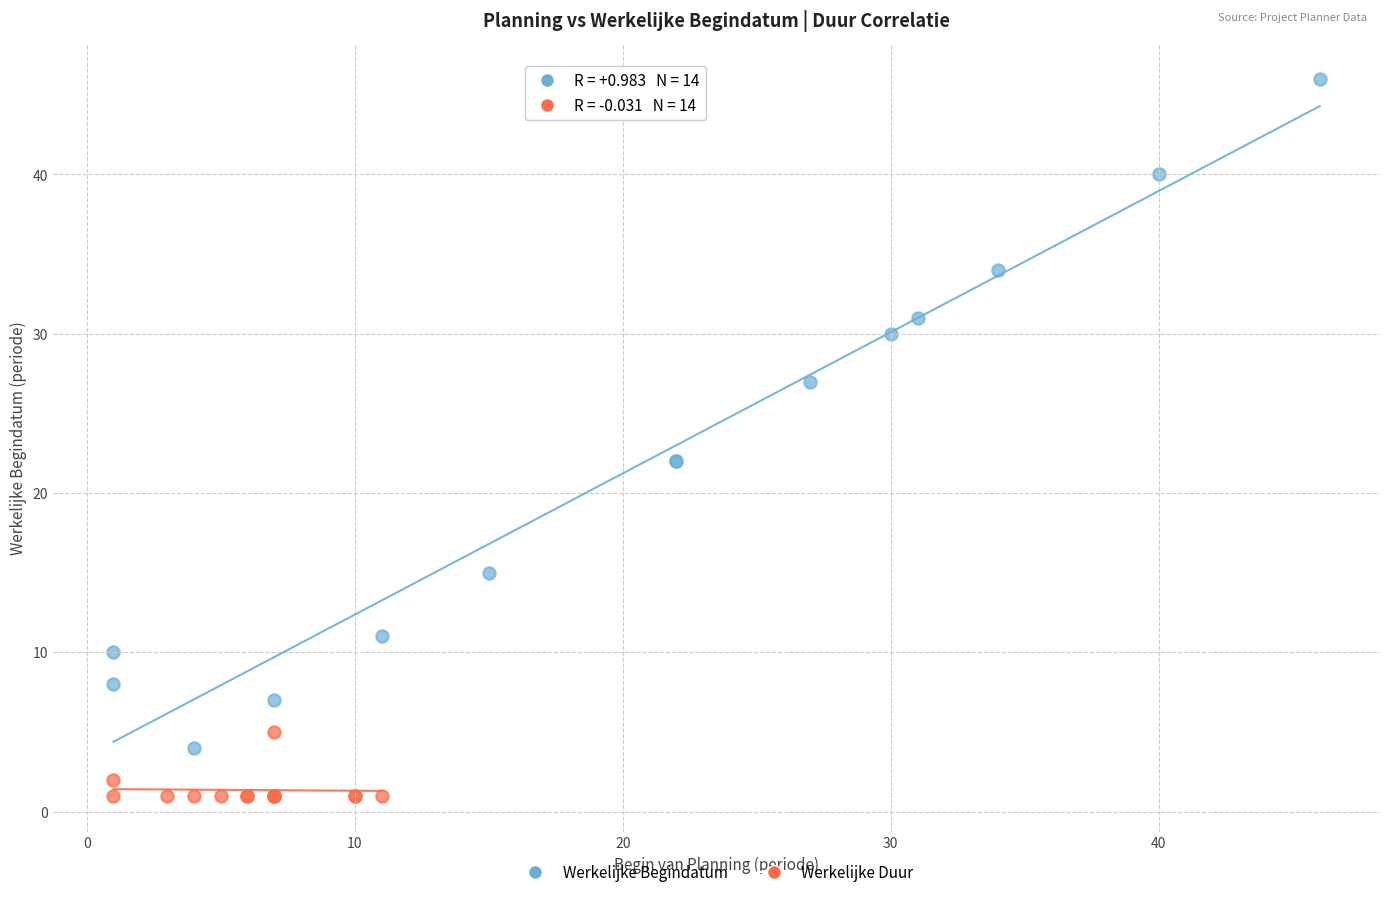

Which series contains the highest Y value?

Werkelijke Begindatum